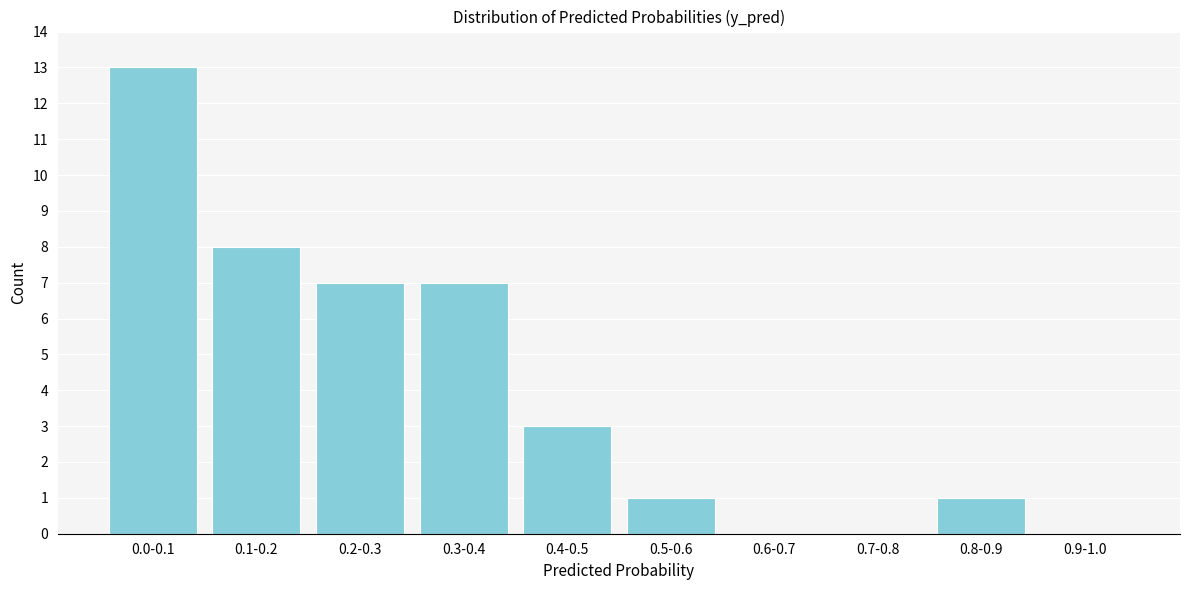

Reading left to right, extract all data points from this chart.

0.0-0.1=13	0.1-0.2=8	0.2-0.3=7	0.3-0.4=7	0.4-0.5=3	0.5-0.6=1	0.6-0.7=0	0.7-0.8=0	0.8-0.9=1	0.9-1.0=0